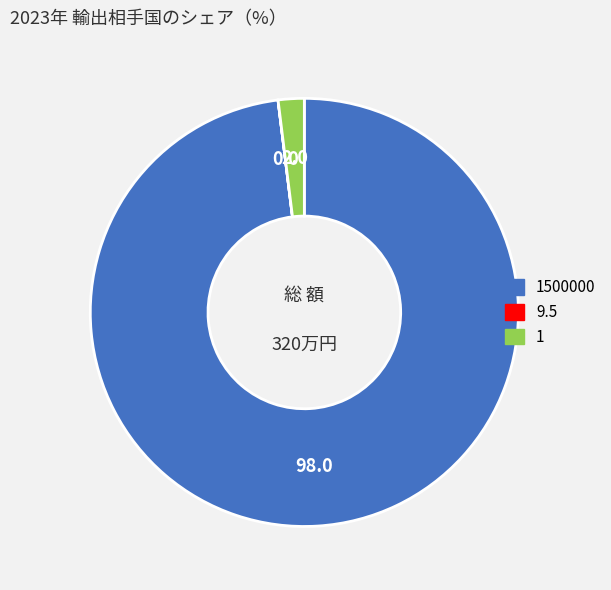

Is the sum of 1 and 1500000 greater than half?

Yes